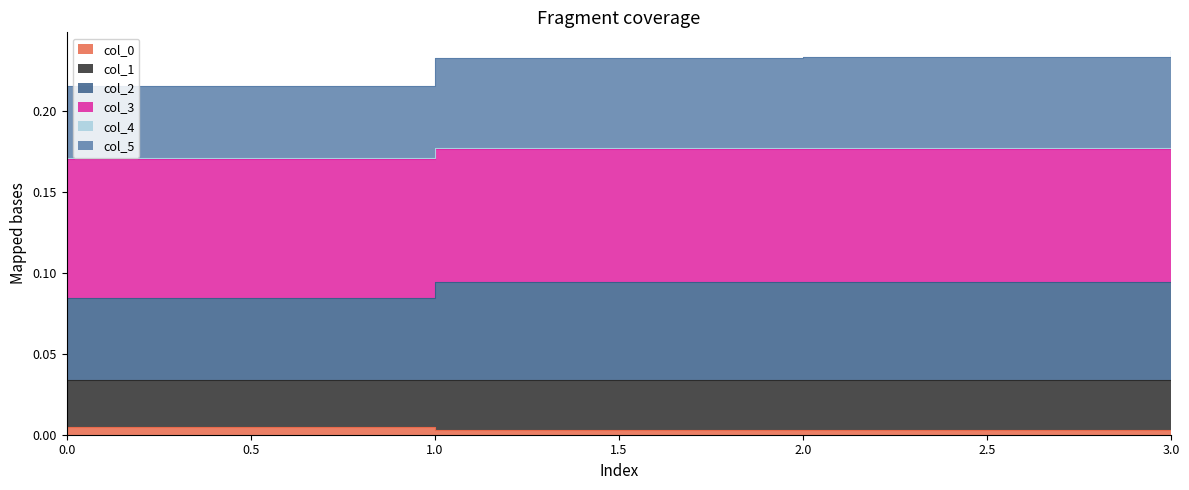

At which label is col_0 closest to 0?

3